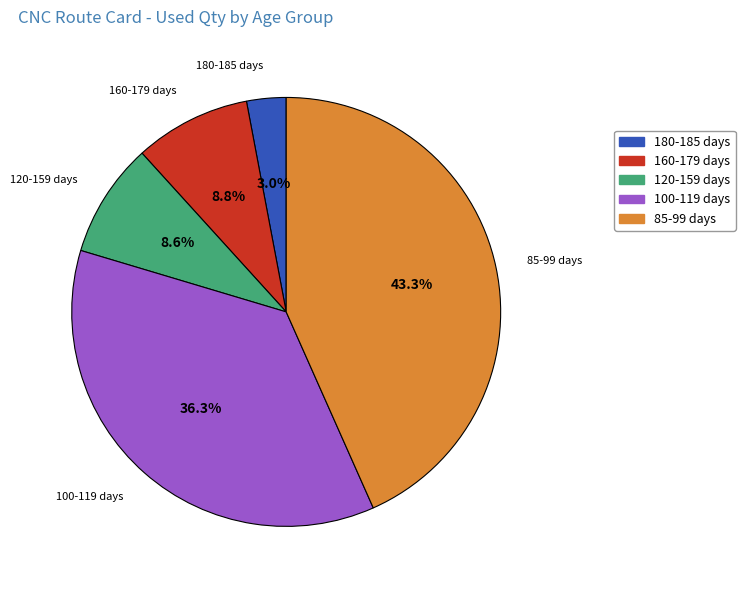

Does 180-185 days represent more than half of the total?

No